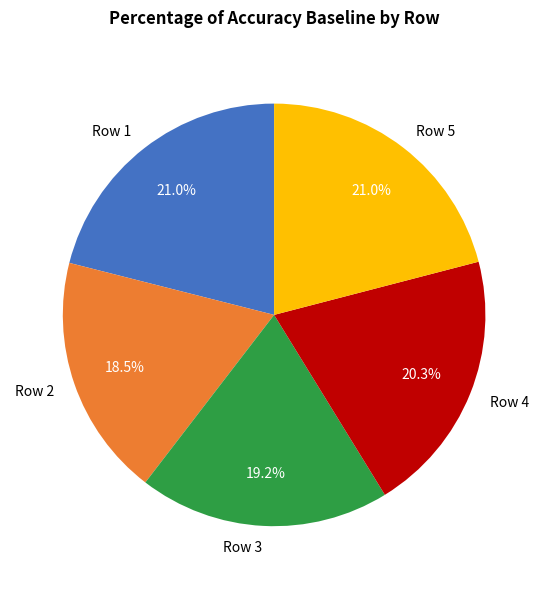

Between Row 3 and Row 2, which is larger?

Row 3